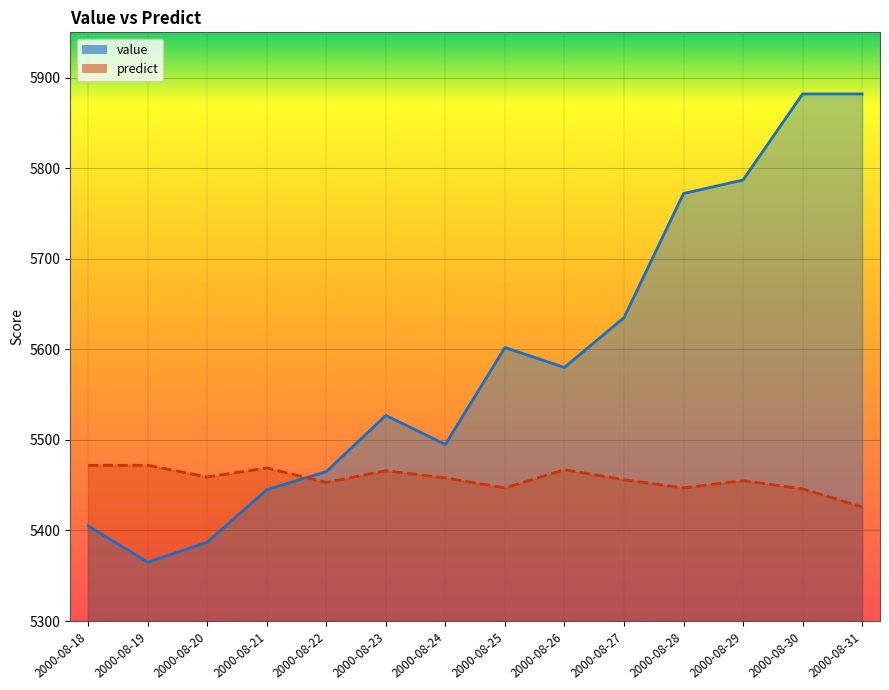

Is it true that predict equals 2667 at 2000-08-26?

False